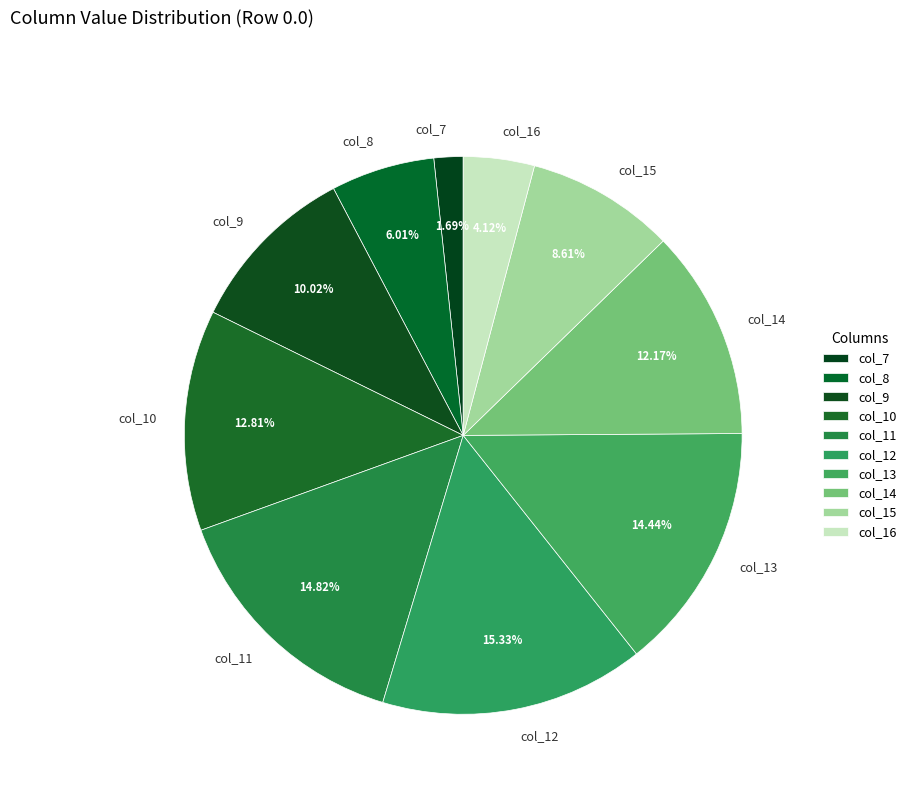

Combined, do col_7 and col_16 account for over 50%?

No